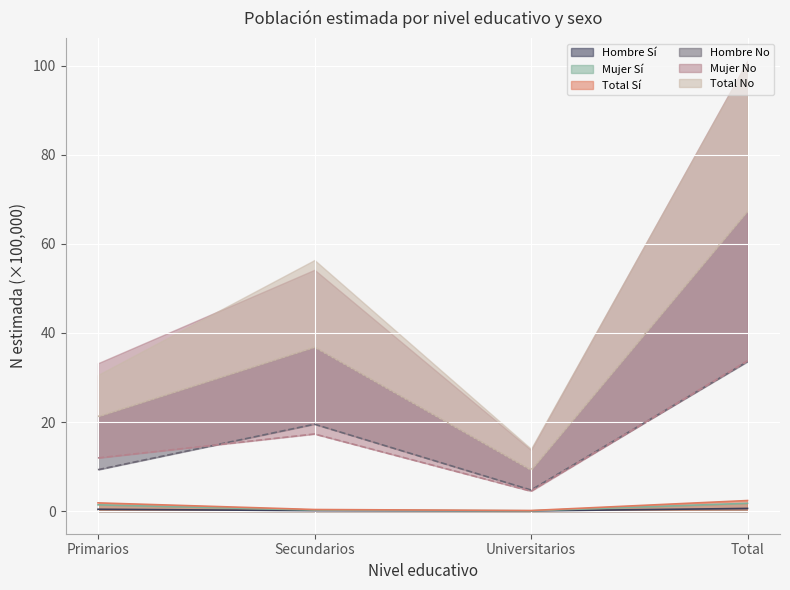

What is the lowest value of the Hombre_No_N series?

4.7